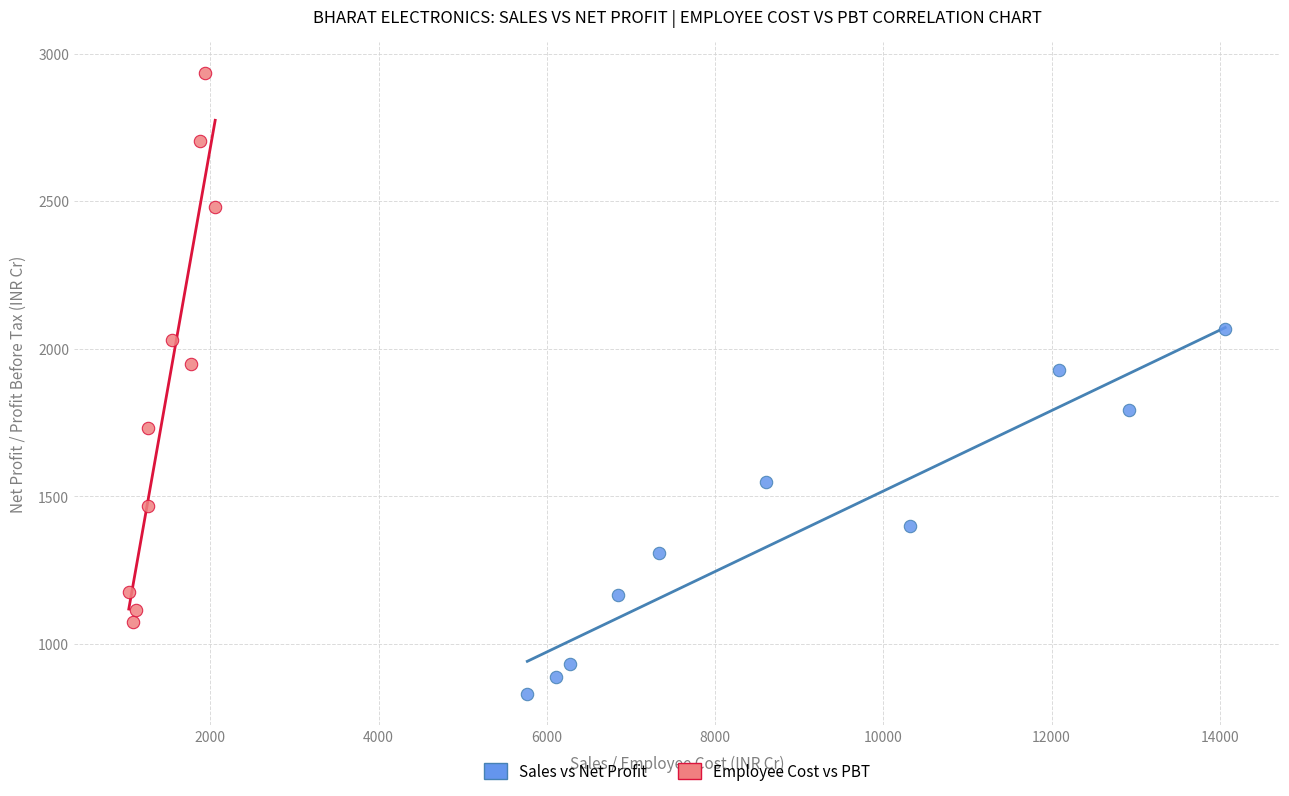

Which series contains the highest Y value?

Employee Cost vs PBT